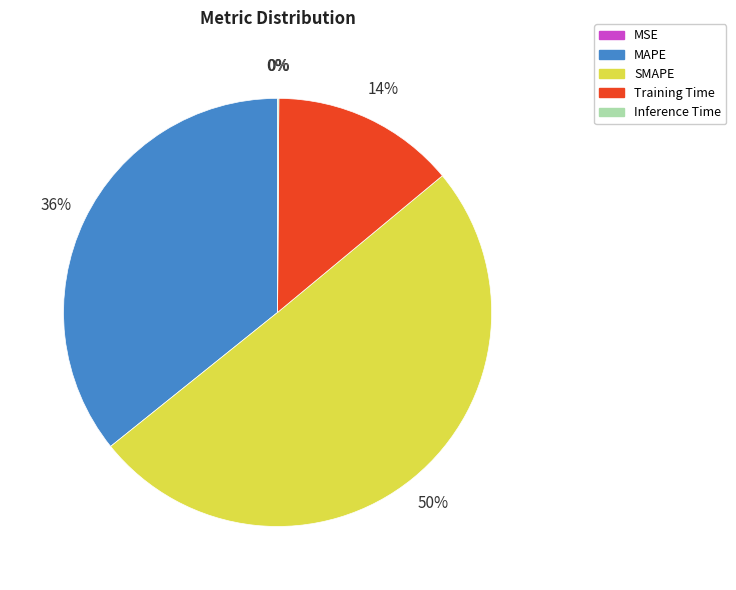

Which has a higher value, Training Time or MAPE?

MAPE